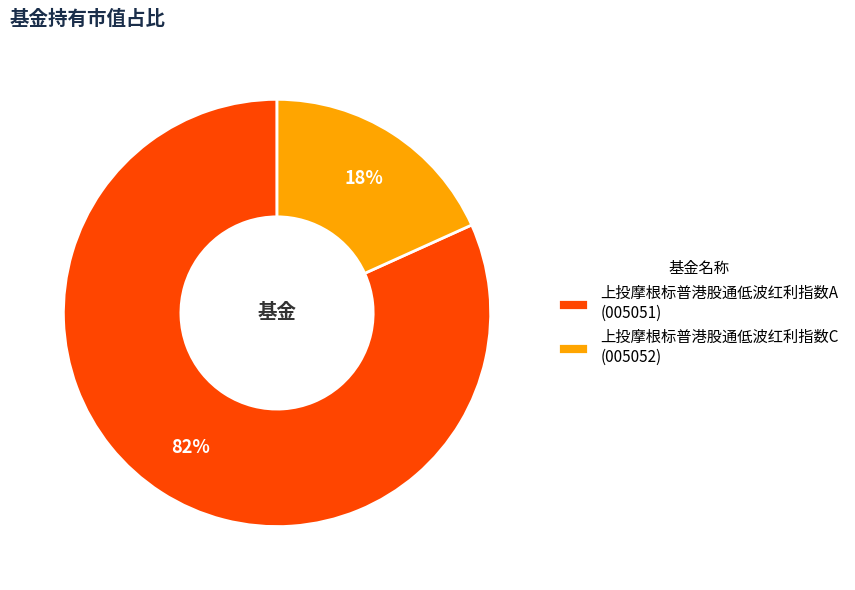

Is the sum of 上投摩根标普港股通低波红利指数A (005051) and 上投摩根标普港股通低波红利指数C (005052) greater than half?

Yes